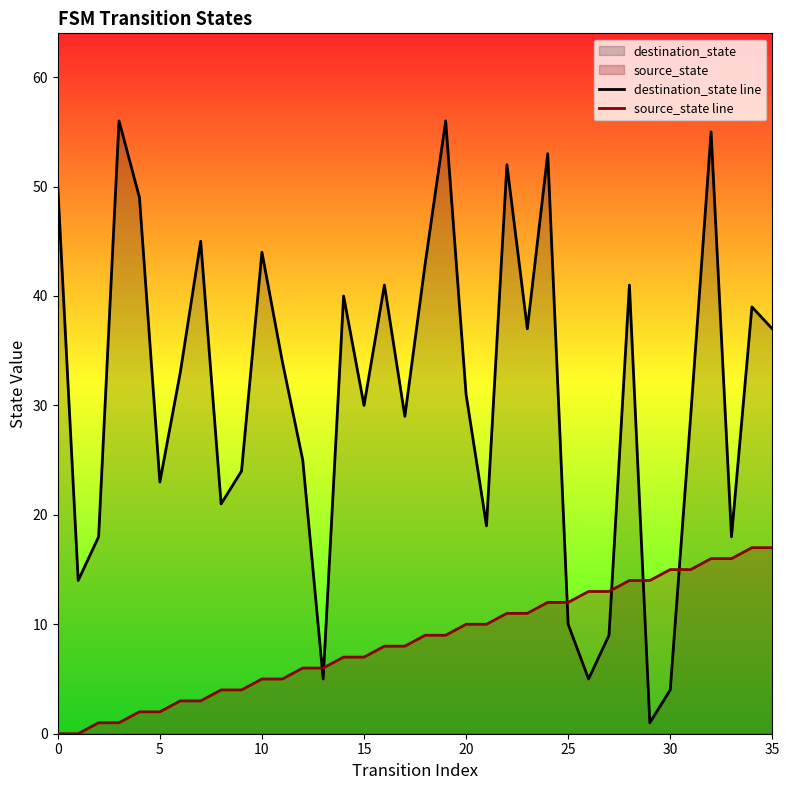

At which category is the sum across all series the highest?

32